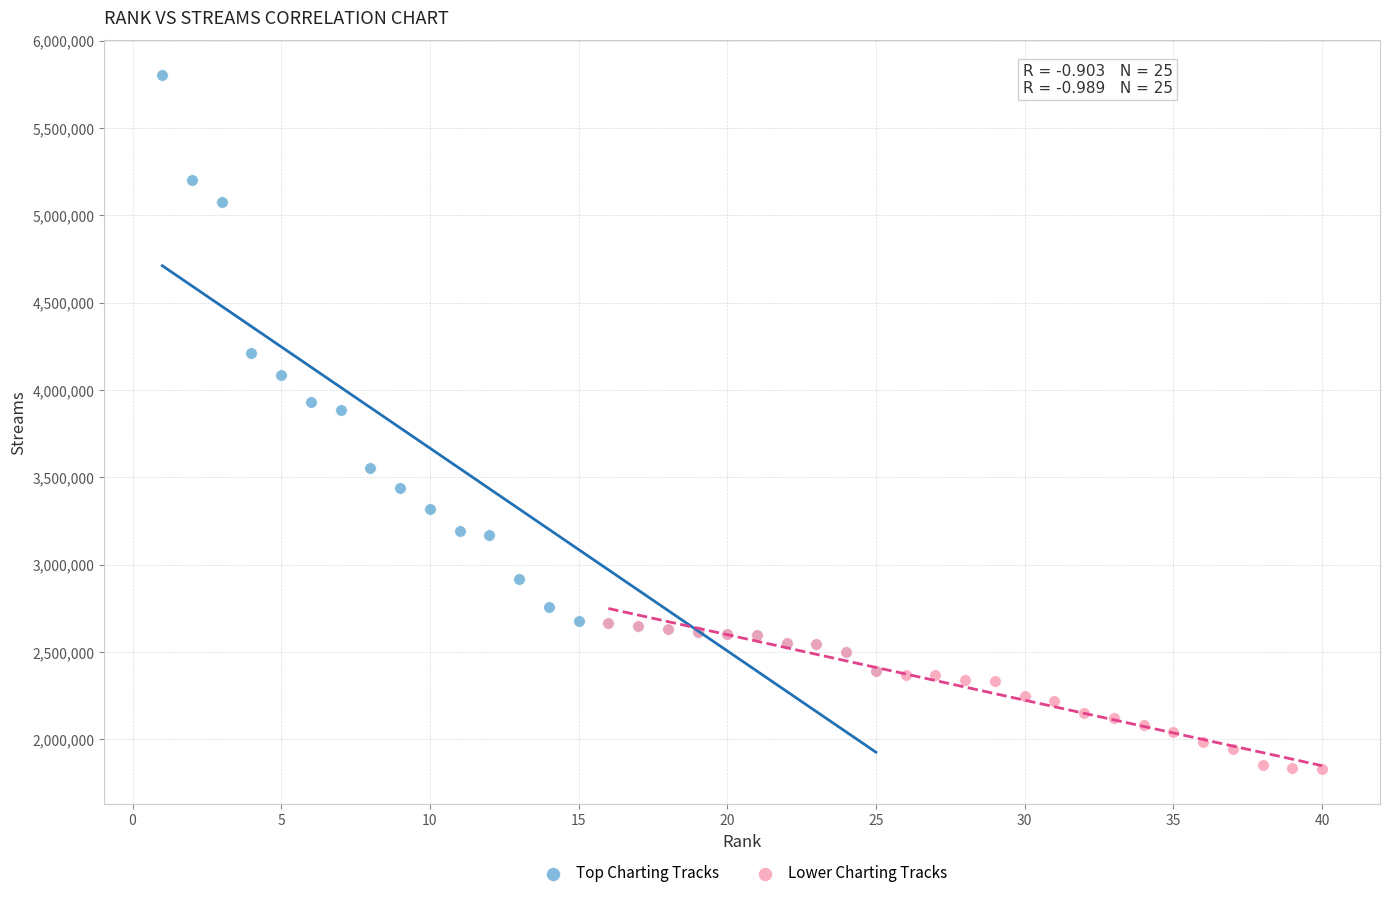

Which series has the largest Y range (max minus min)?

Top Charting Tracks